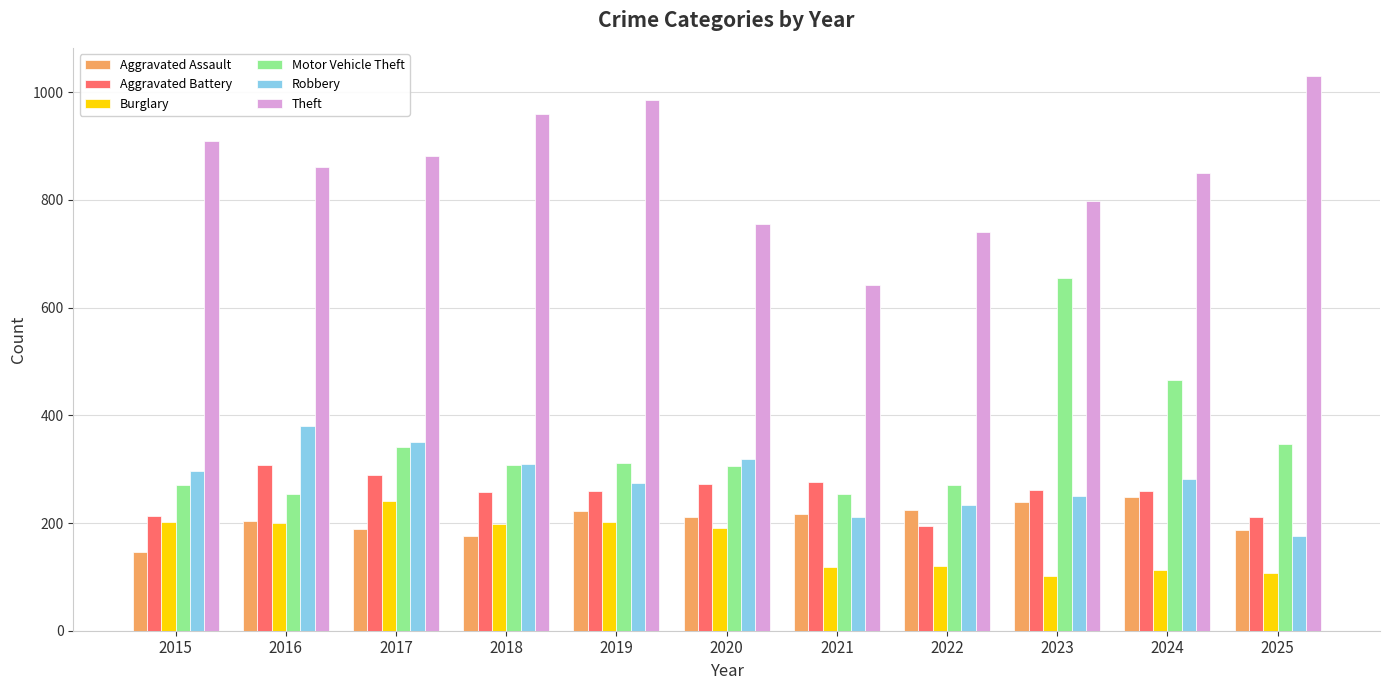

What is the maximum value for Motor Vehicle Theft?

655